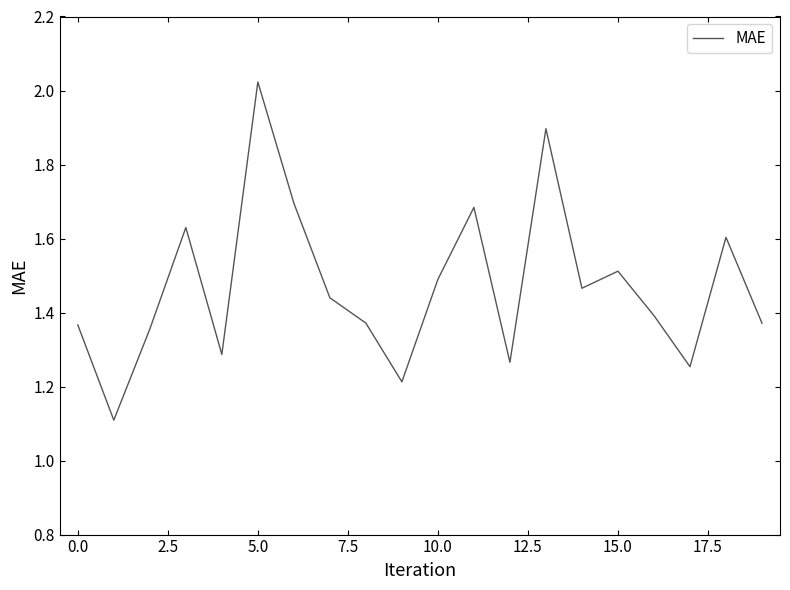

What is the difference between the maximum and minimum values?

0.9